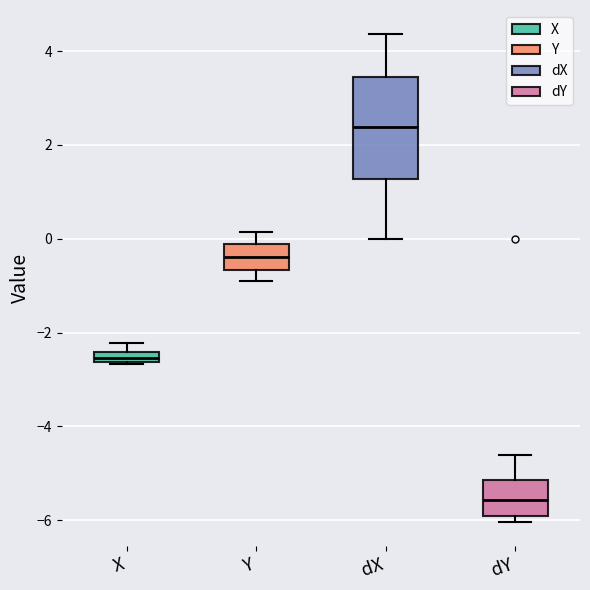

Comparing the boxes themselves (not the whiskers), which one is the tallest?

dX